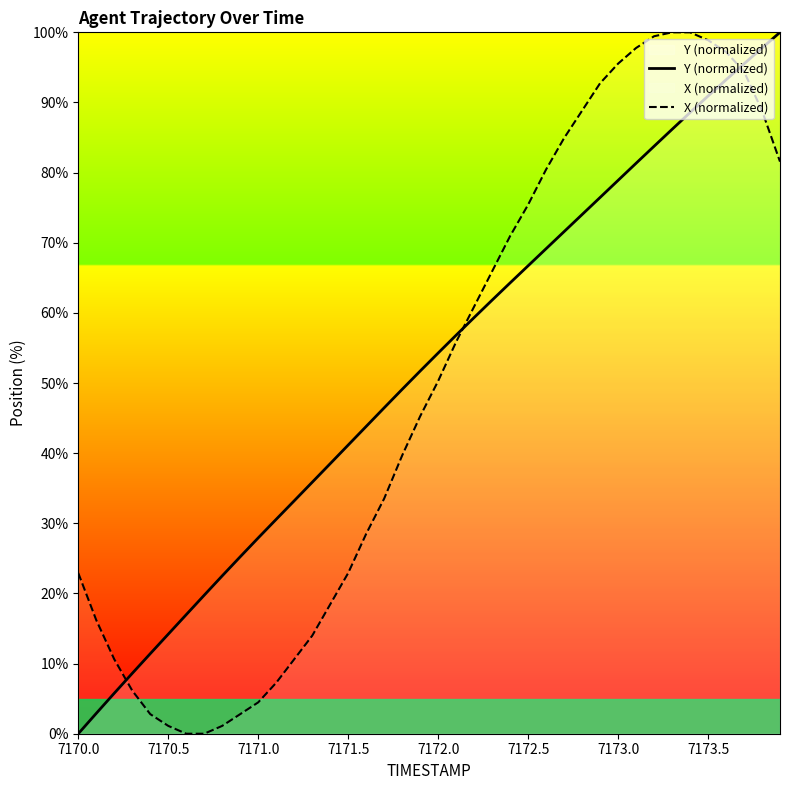

How many data points in Y (normalized) are less than 54?

20